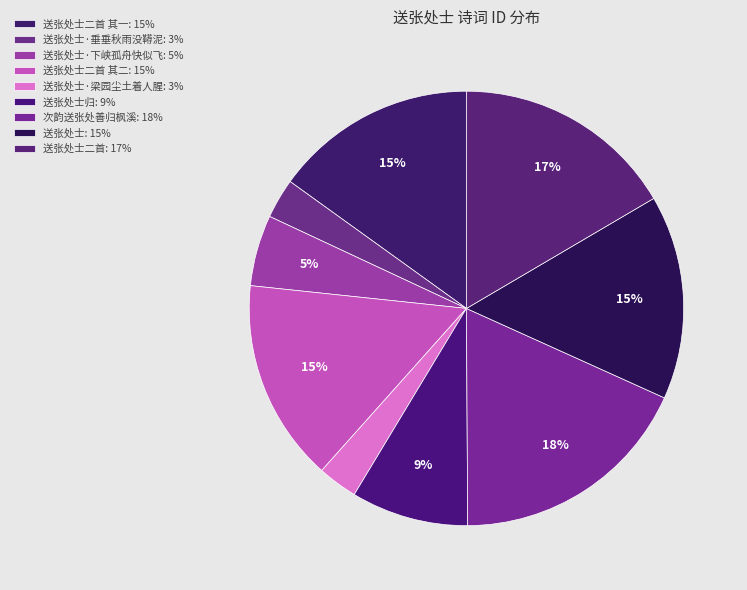

Which slice is the largest?

次韵送张处善归枫溪